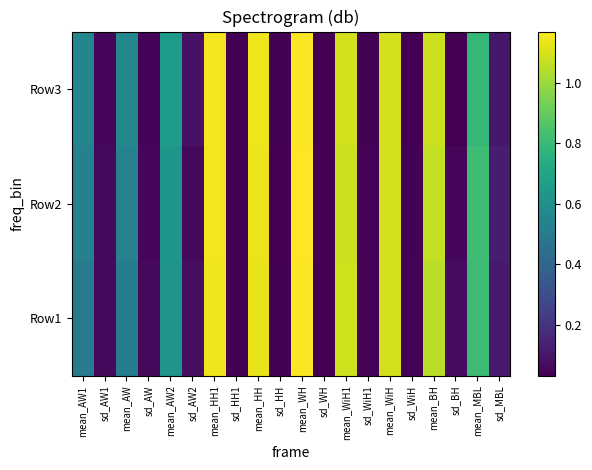

Reading right to left, what are all the values shown in this chart?

Row1: sd_MBL=0.1	mean_MBL=0.8	sd_BH=0.1	mean_BH=1.0	sd_WiH=0.0	mean_WiH=1.1	sd_WiH1=0.0	mean_WiH1=1.1	sd_WH=0.0	mean_WH=1.2	sd_HH=0.0	mean_HH=1.1	sd_HH1=0.0	mean_HH1=1.1	sd_AW2=0.1	mean_AW2=0.6	sd_AW=0.1	mean_AW=0.5	sd_AW1=0.1	mean_AW1=0.5
Row2: sd_MBL=0.1	mean_MBL=0.8	sd_BH=0.0	mean_BH=1.1	sd_WiH=0.0	mean_WiH=1.1	sd_WiH1=0.0	mean_WiH1=1.1	sd_WH=0.0	mean_WH=1.2	sd_HH=0.0	mean_HH=1.1	sd_HH1=0.0	mean_HH1=1.1	sd_AW2=0.1	mean_AW2=0.6	sd_AW=0.0	mean_AW=0.5	sd_AW1=0.1	mean_AW1=0.5
Row3: sd_MBL=0.1	mean_MBL=0.8	sd_BH=0.0	mean_BH=1.1	sd_WiH=0.0	mean_WiH=1.1	sd_WiH1=0.0	mean_WiH1=1.1	sd_WH=0.0	mean_WH=1.2	sd_HH=0.0	mean_HH=1.1	sd_HH1=0.0	mean_HH1=1.2	sd_AW2=0.1	mean_AW2=0.7	sd_AW=0.0	mean_AW=0.6	sd_AW1=0.0	mean_AW1=0.6